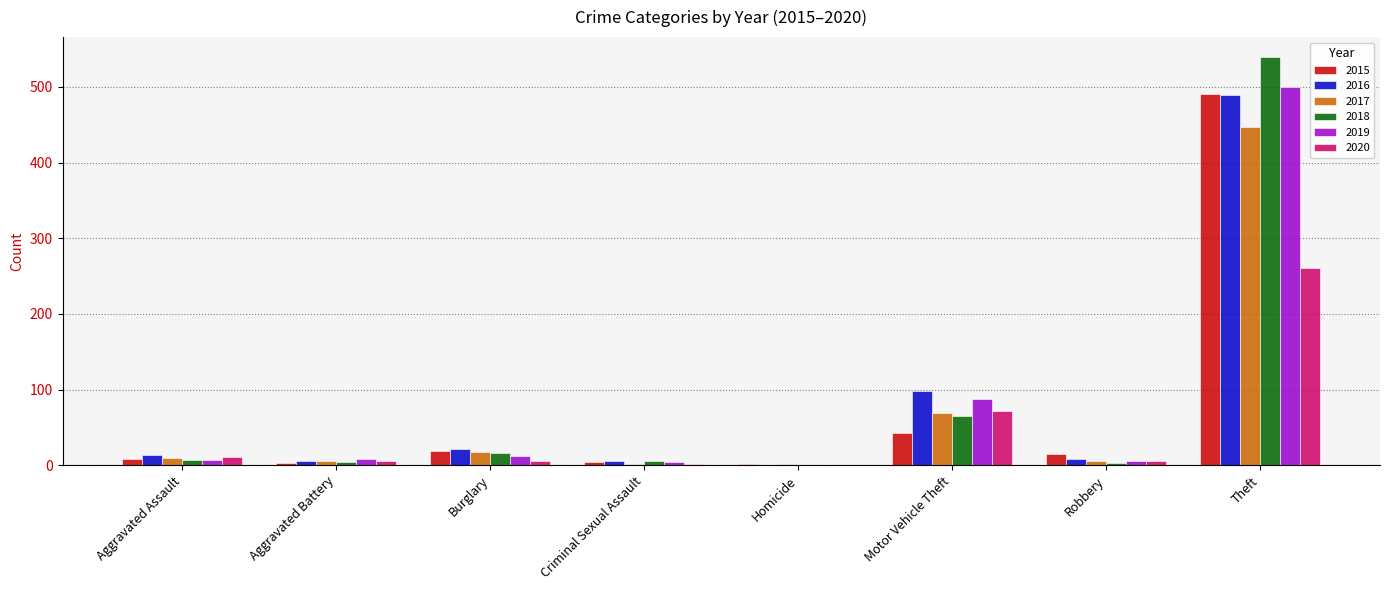

Are the bars horizontal?

No